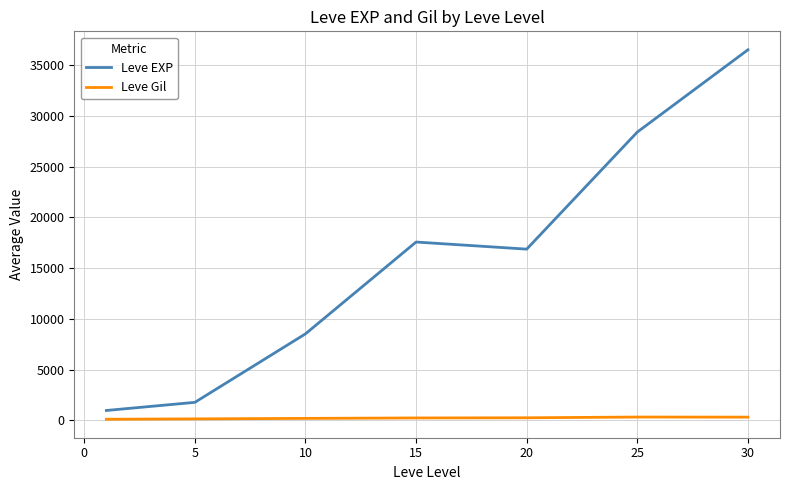

Which series has the largest range (max minus min)?

Leve EXP